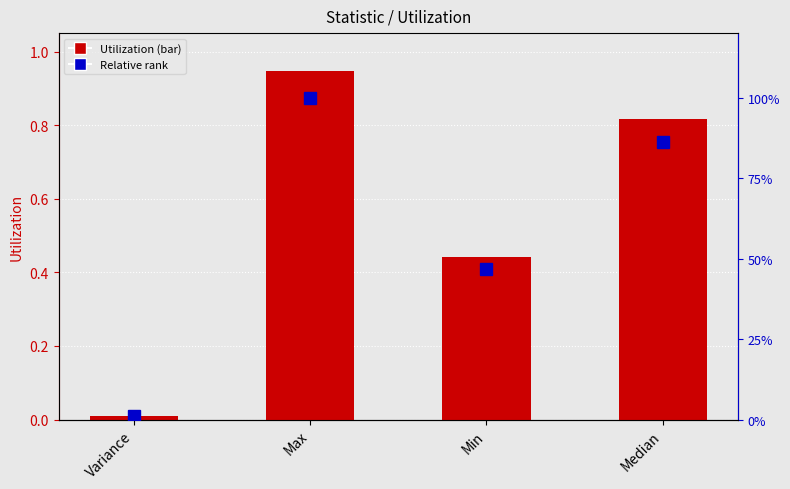

Reading left to right, extract all data points from this chart.

Utilization: 0.0	0.9	0.4	0.8
relative rank: 0.0	1.0	0.5	0.9